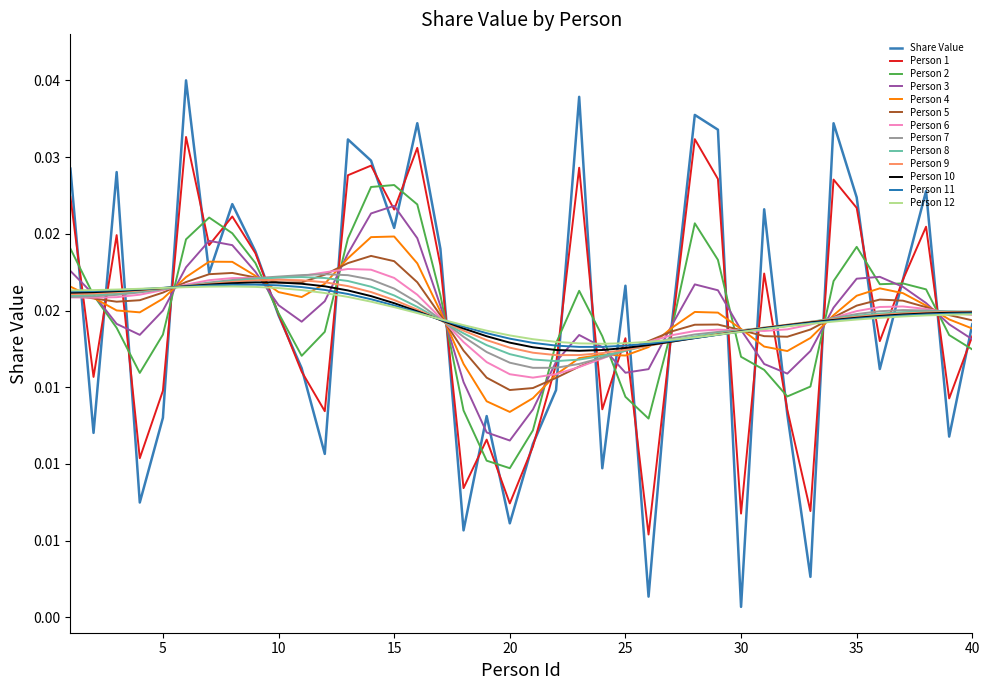

Does the chart display data point markers on the line(s)?

No